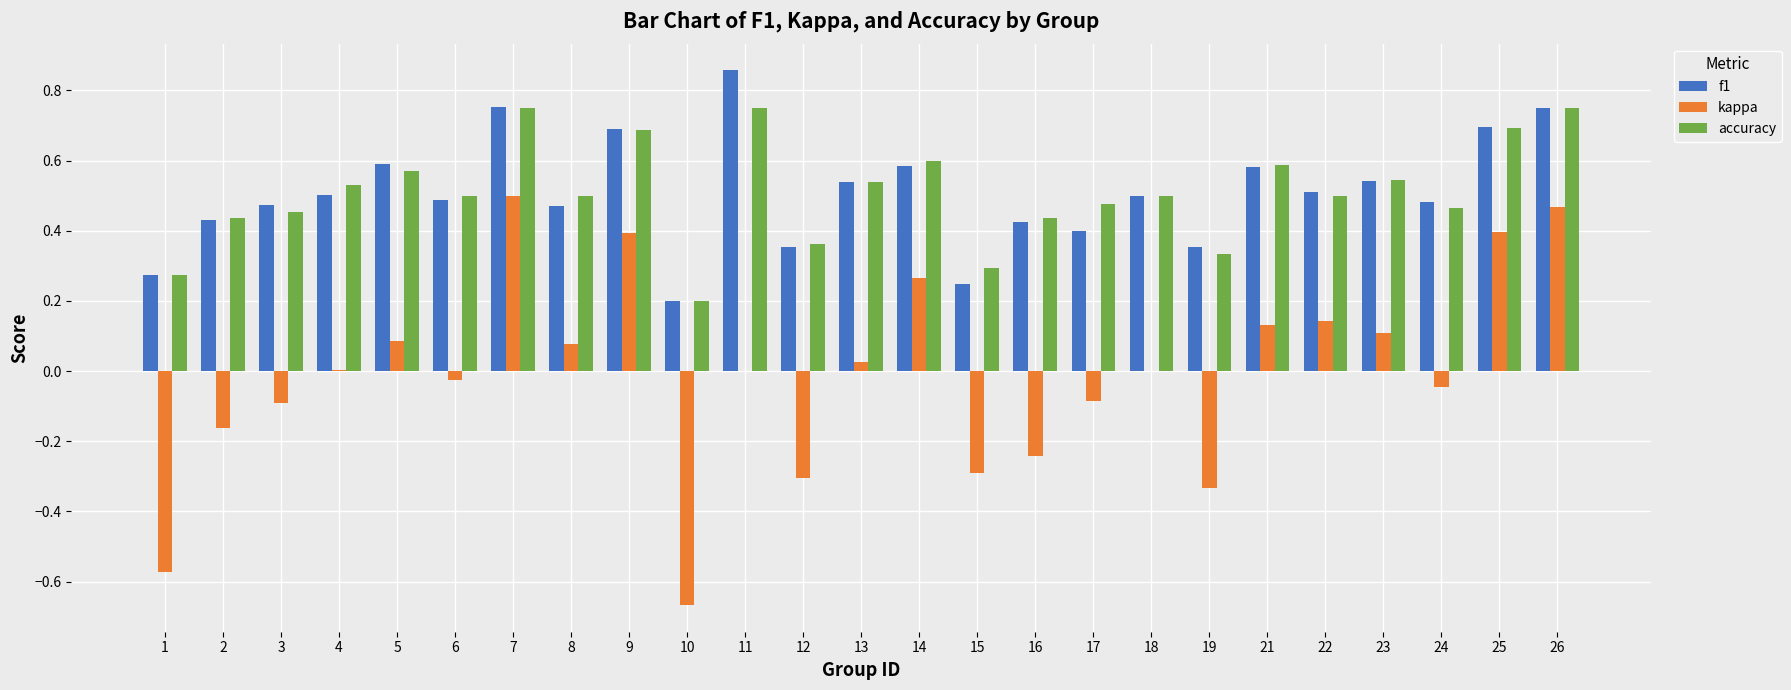

What is the total value across all series at 21?

1.3